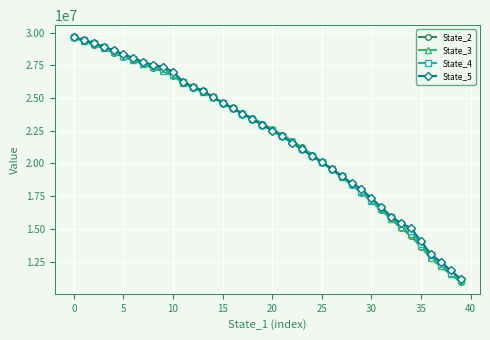

What is the value of the State_5 point at the 16th from the left?

24636166.3